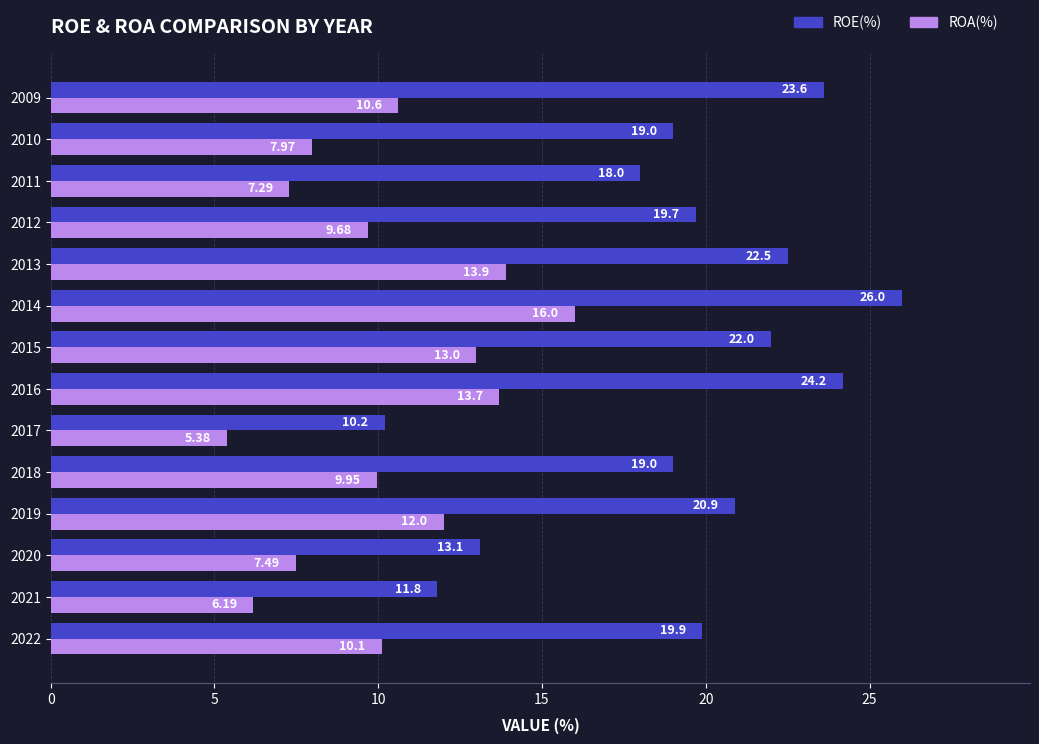

At how many categories does at least one series exceed 7?

14